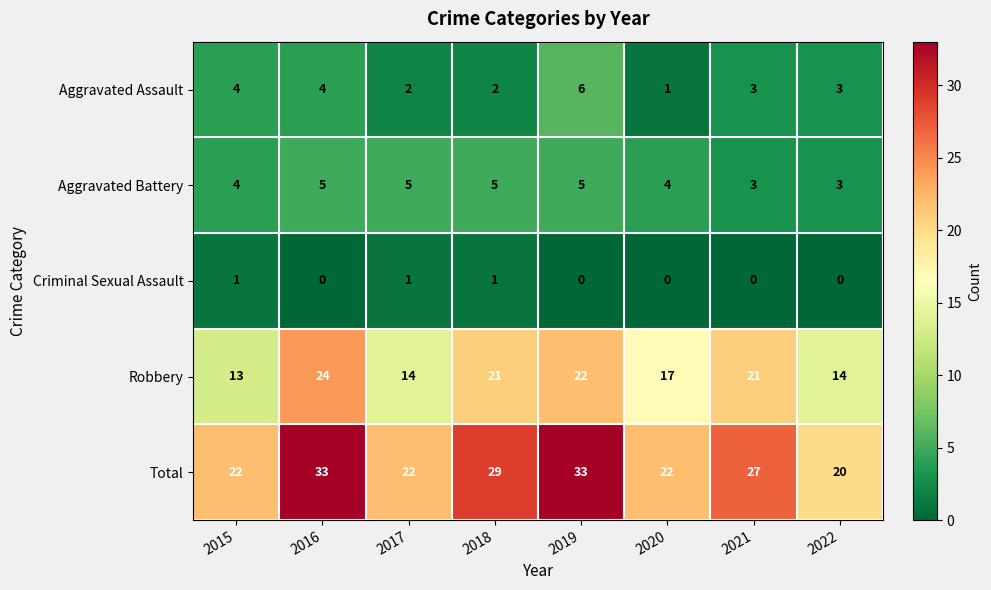

Which series changed the most between 2020 and 2021?

Total